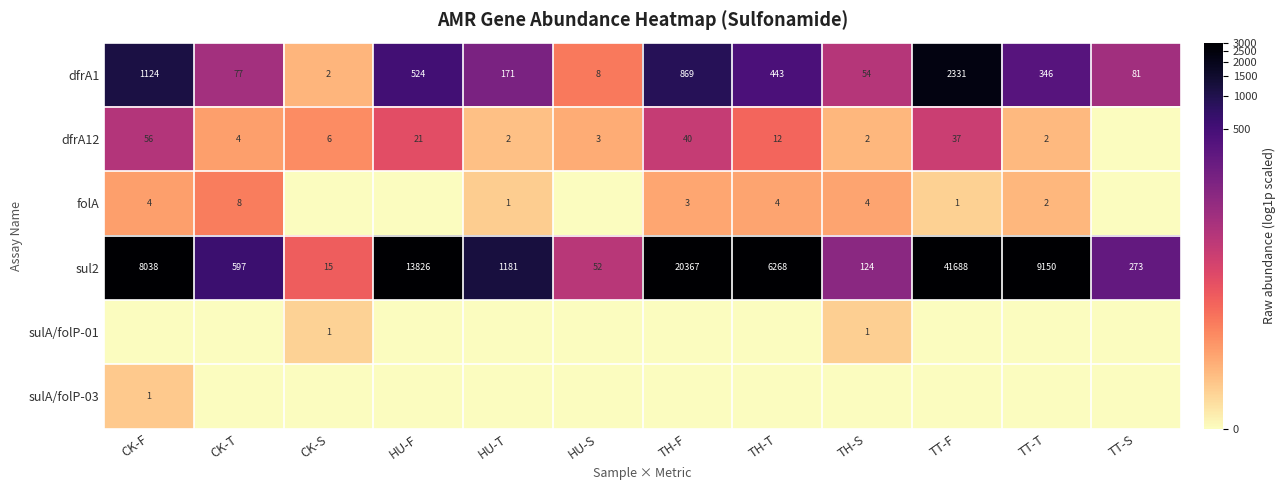

Which category has the highest value in the dfrA1 series?

TT-F